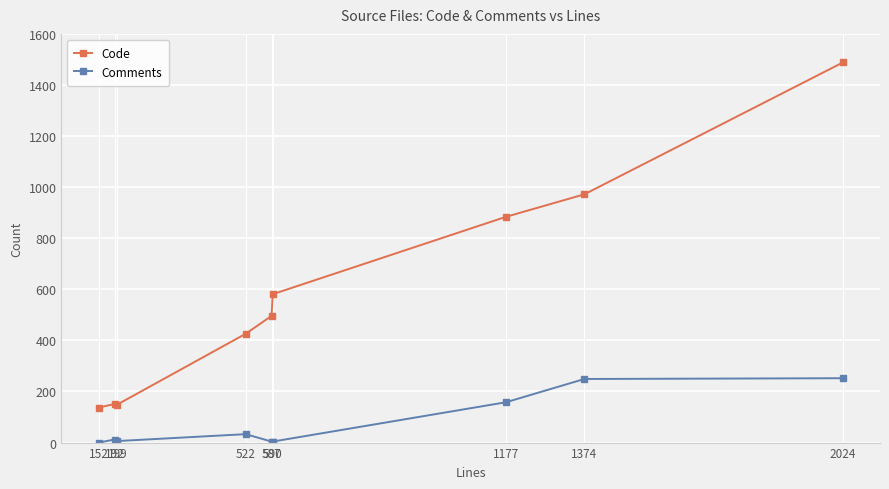

True or false: Comments and Code intersect in this chart.

False